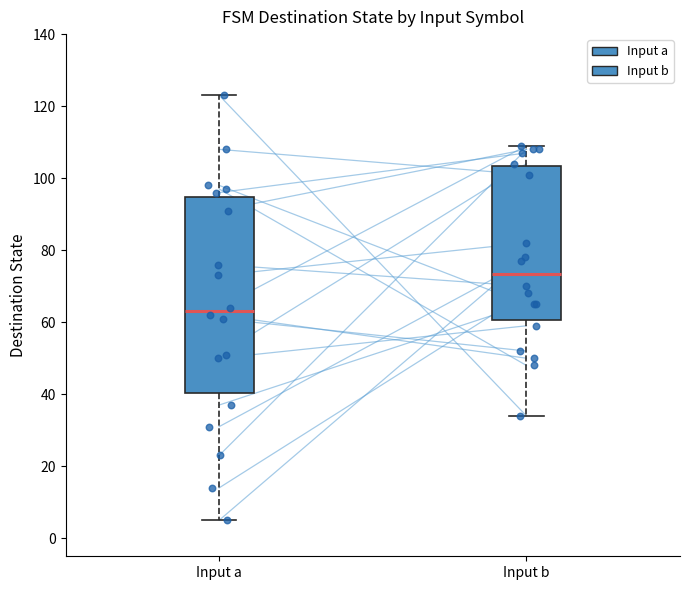

Comparing the boxes themselves (not the whiskers), which one is the tallest?

Input a